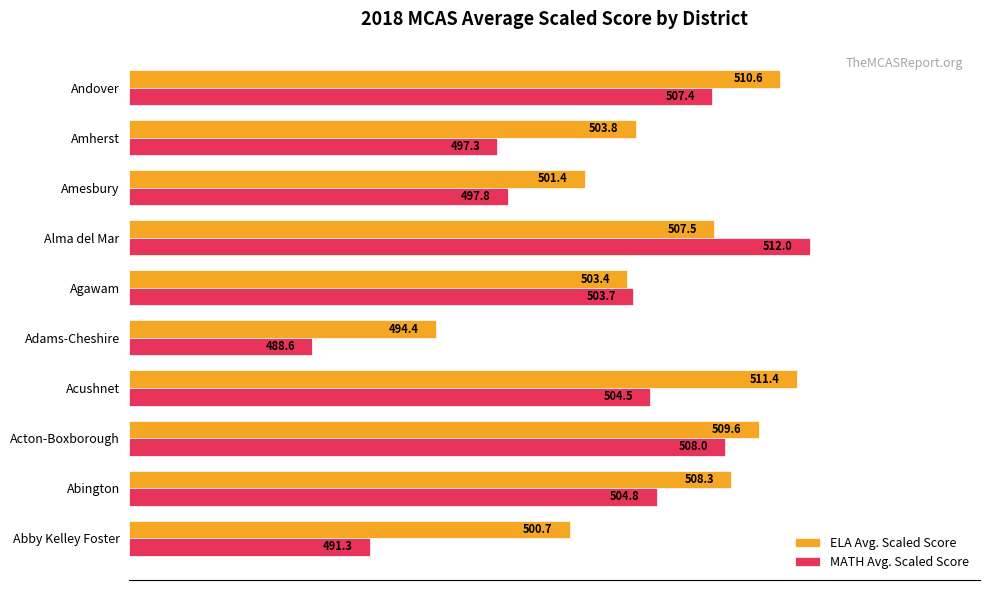

What are all the series names shown in the legend?

ELA Avg. Scaled Score, MATH Avg. Scaled Score